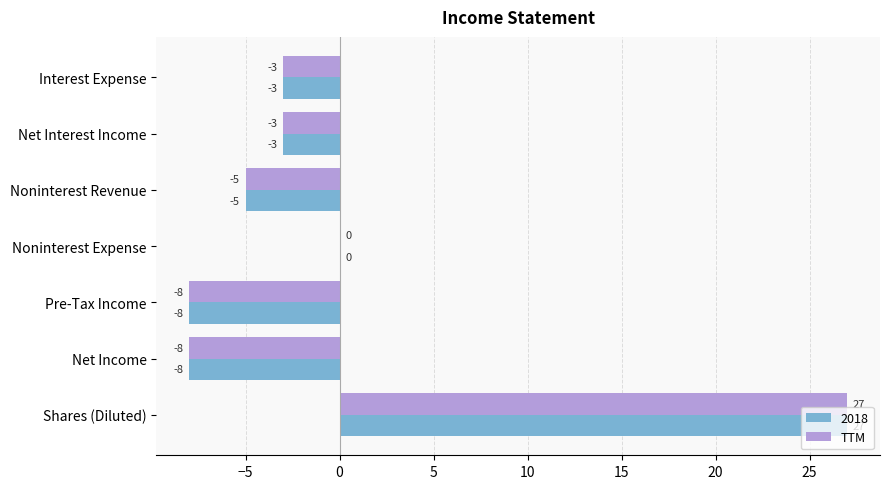

What is the sum of the TTM values at Interest Expense and Noninterest Revenue?

-8